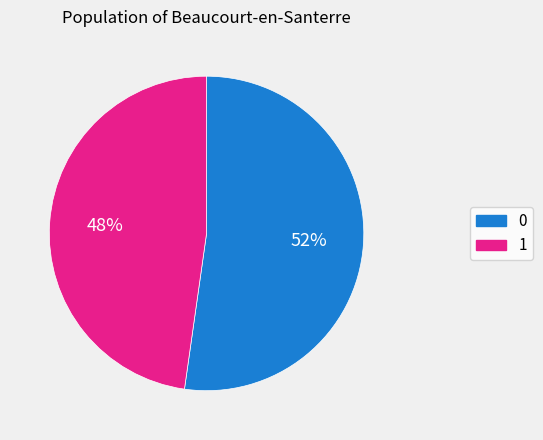

The 1 slice represents 34% of the pie. True or false?

False